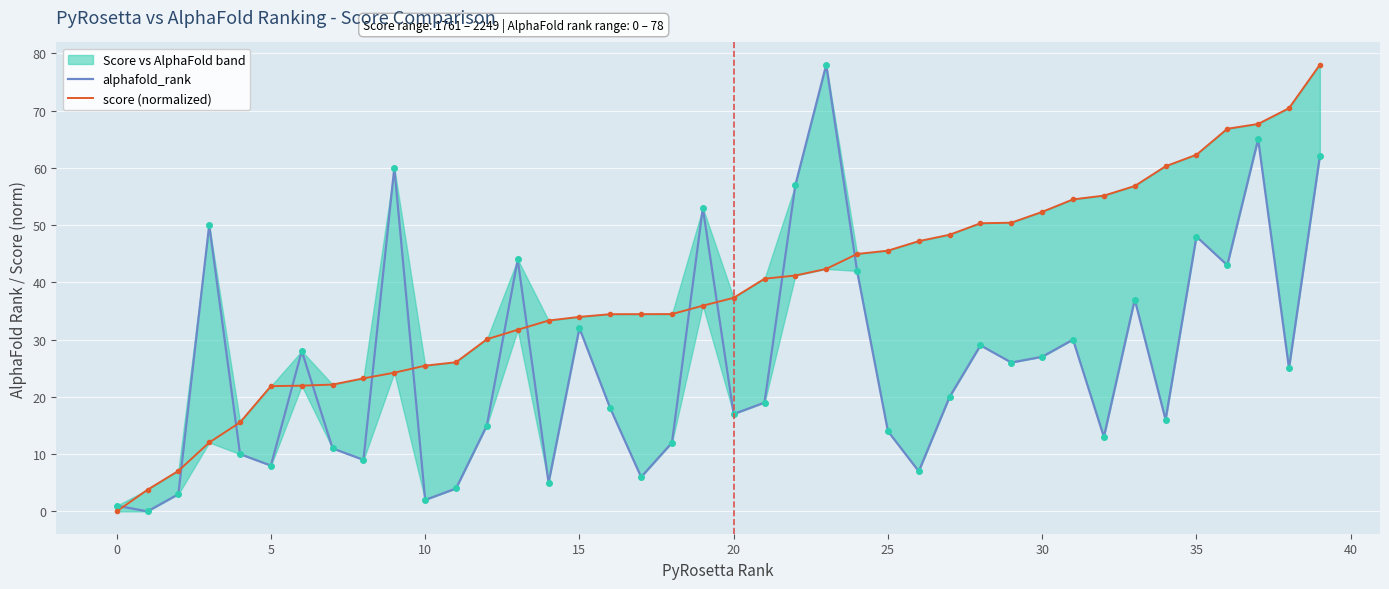

At which label is alphafold_rank closest to 39?

33